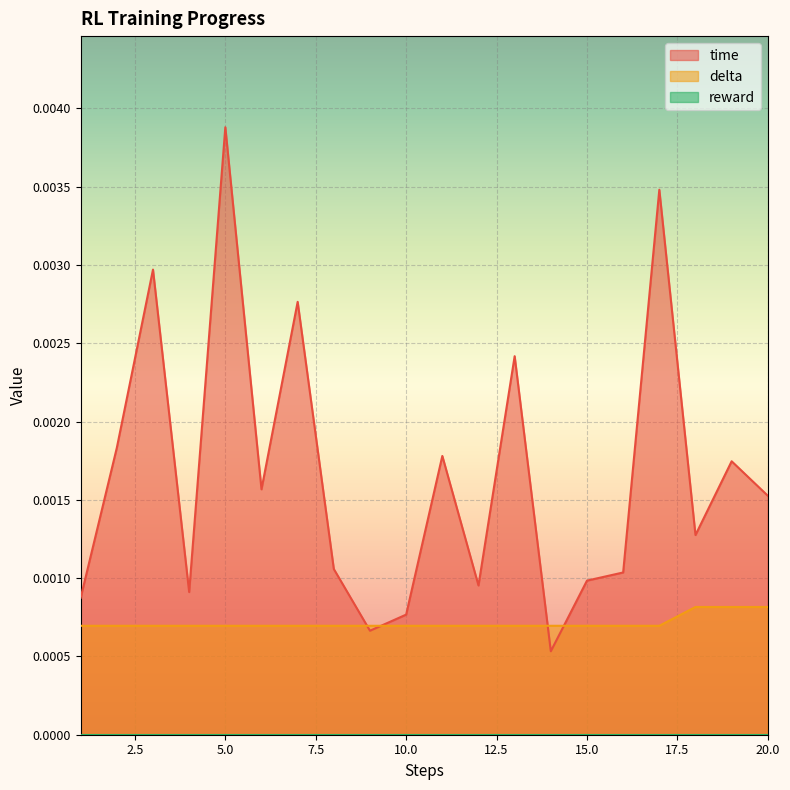

At how many categories does at least one series exceed 0?

20